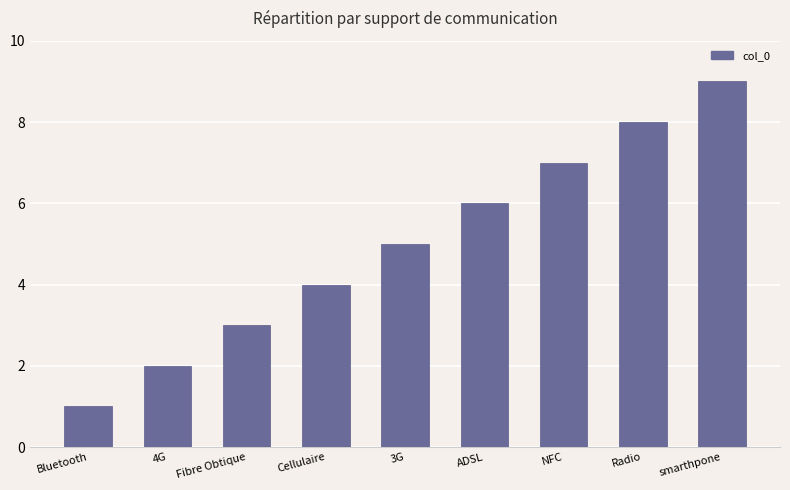

Reading left to right, extract all data points from this chart.

Bluetooth=1	4G=2	Fibre Obtique=3	Cellulaire=4	3G=5	ADSL=6	NFC=7	Radio=8	smarthpone=9